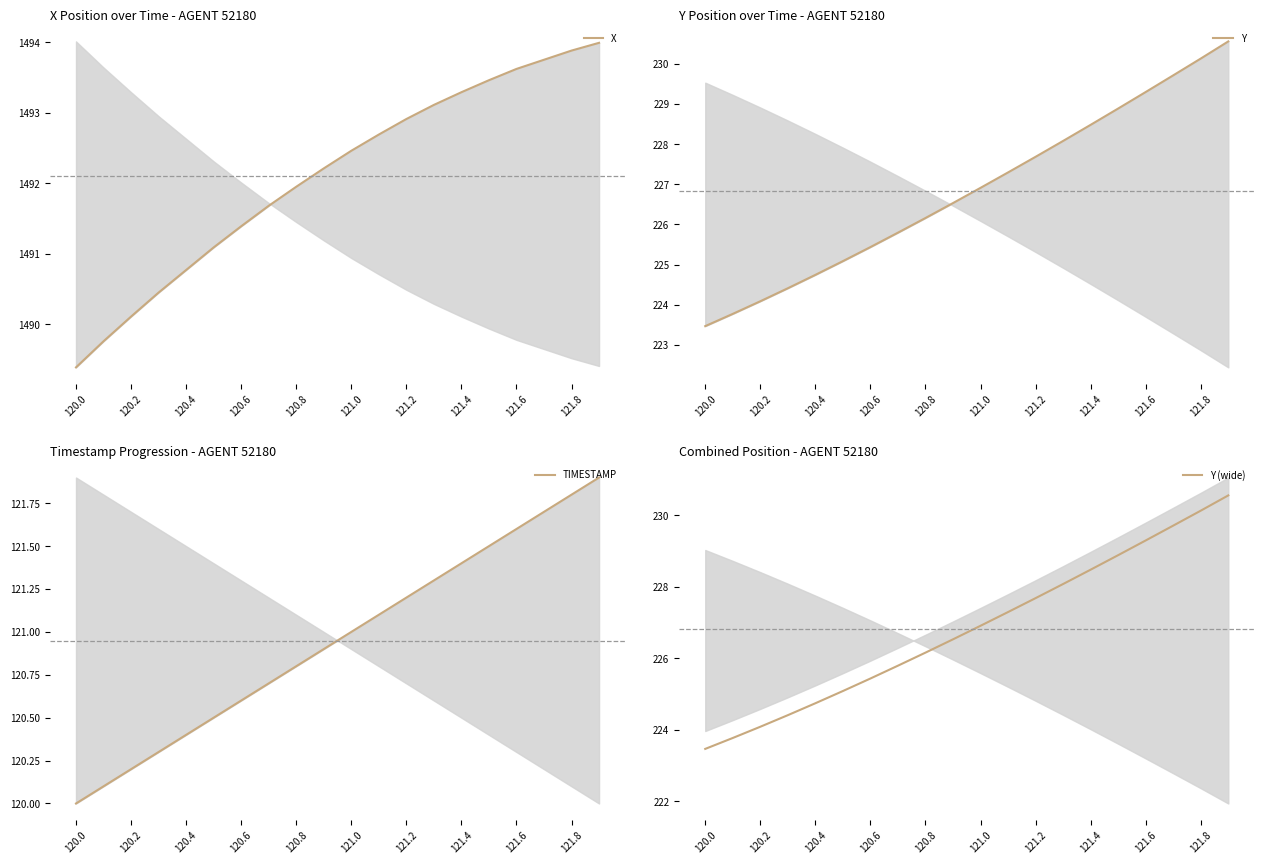

The value of Y (wide) at 120.2 is 224.1. True or false?

True